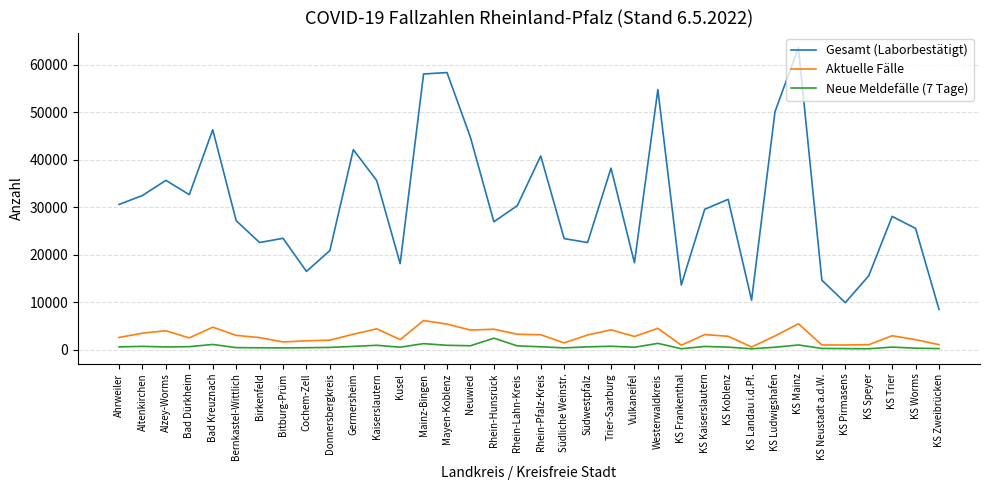

List the series in order of their peak value, lowest first.

Neue Meldefälle (7 Tage), Aktuelle Fälle, Gesamt (Laborbestätigt)